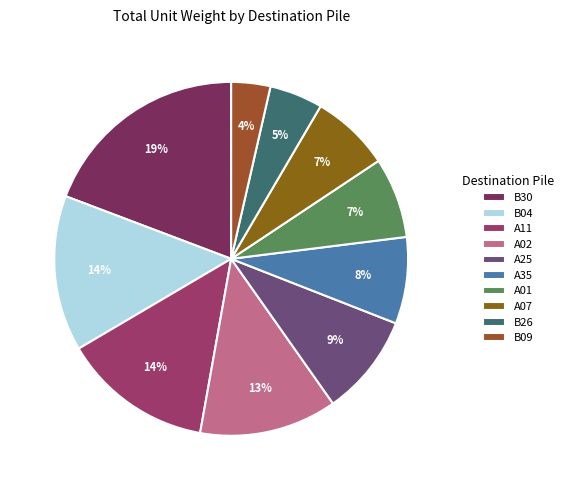

To the nearest percent, what is the combined percentage of A25 and A01?

17%